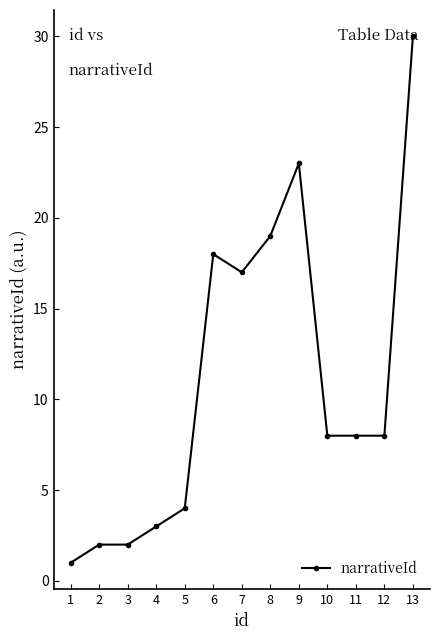

Reading left to right, transcribe all the data shown in this chart.

1	2	2	3	4	18	17	19	23	8	8	8	30